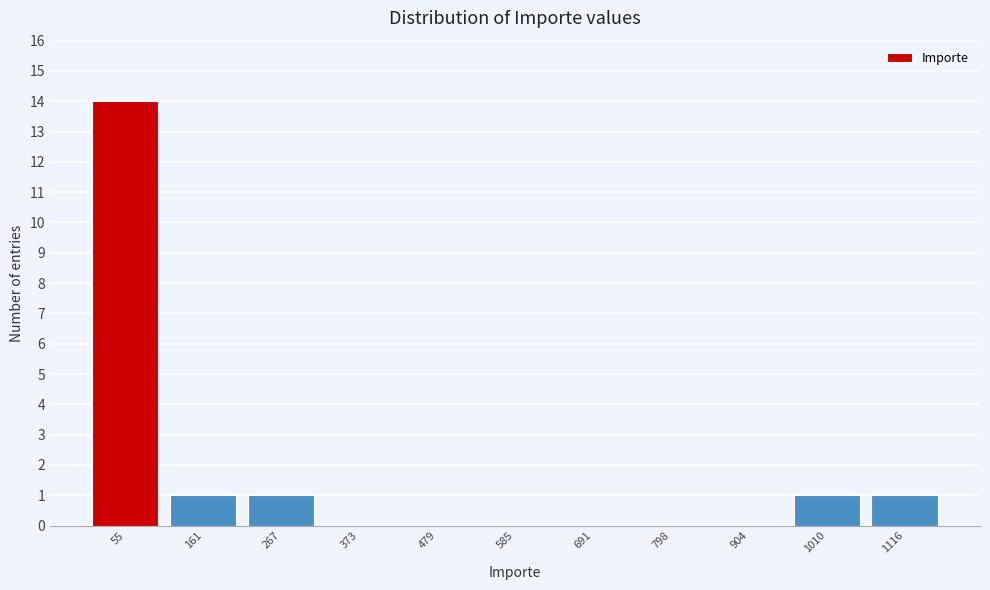

Reading left to right, transcribe this chart: for each bar, give the range it covers on the x-axis and its height. Neither the bar edges nor the heights are printed on the chart, so give them approximately, as read against the axes.

0 to 100: 14
100 to 220: 1
220 to 320: 1
320 to 420: 0
420 to 540: 0
540 to 640: 0
640 to 740: 0
740 to 860: 0
860 to 960: 0
960 to 1060: 1
1060 to 1160: 1